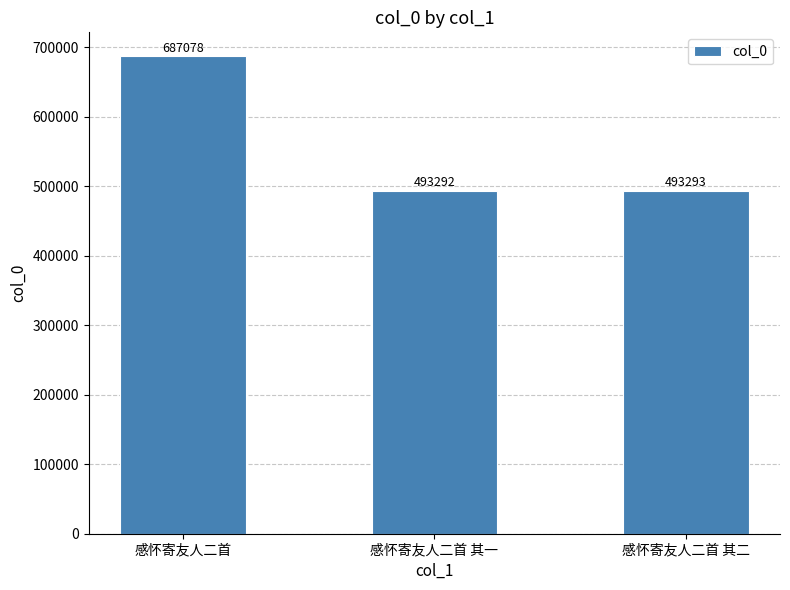

Approximately how many times larger is the value at 感怀寄友人二首 compared to 感怀寄友人二首 其一?

1.4